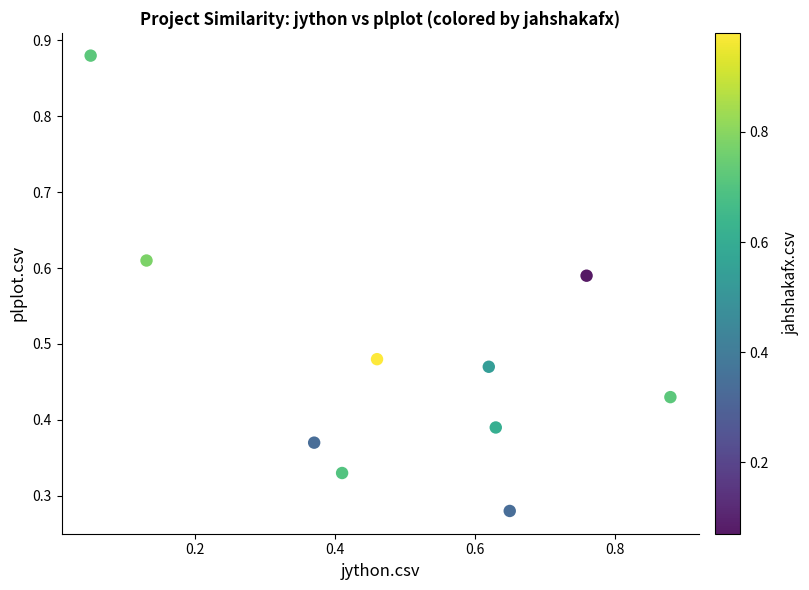

What is the range of X values (max minus min)?

0.8